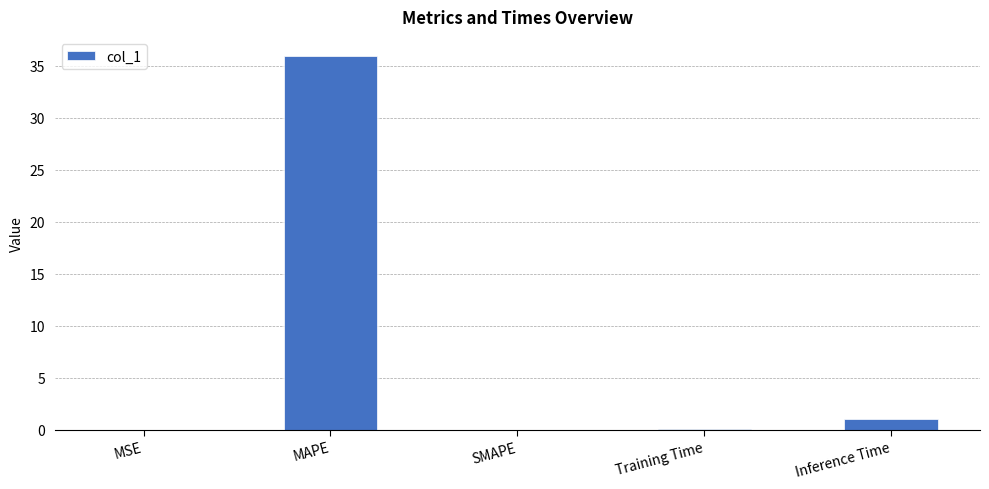

Are the bars horizontal?

No